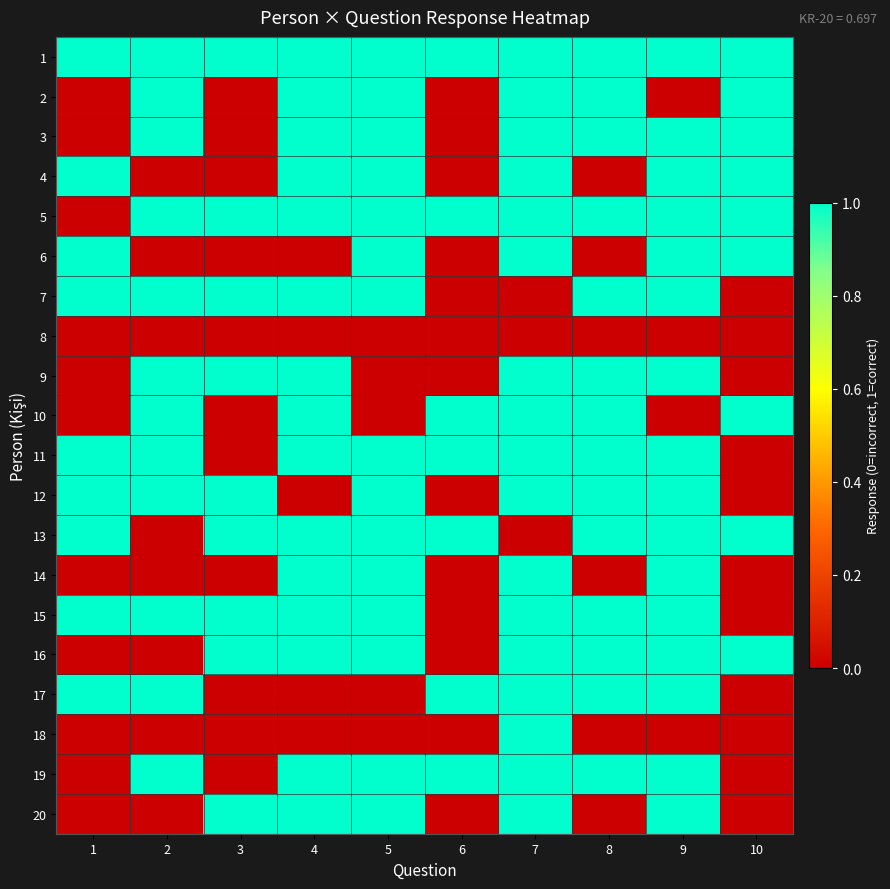

At which category is the sum across all series the highest?

7